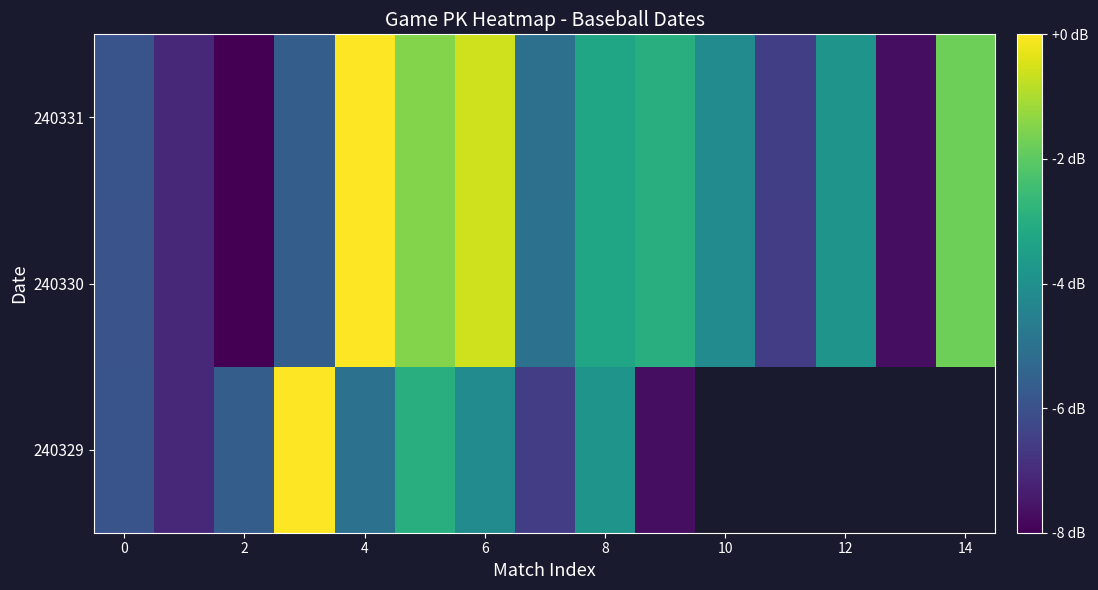

What is the average value of the 240330 series?

-4.3